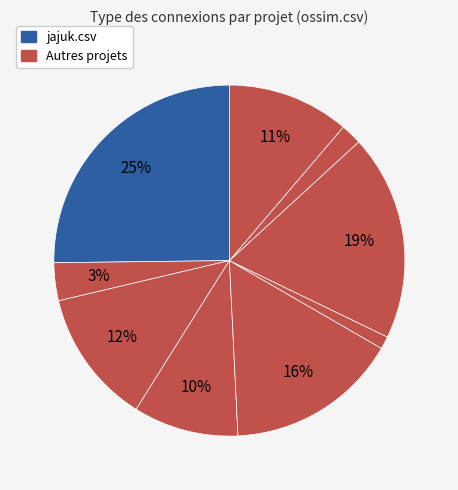

Rank the categories by value from highest to lowest.

jajuk.csv, qmmp.csv, nutz.csv, mesa3d.csv, v8.csv, ngl.csv, massiv.csv, rcp-company-uibindings.csv, ossim.csv